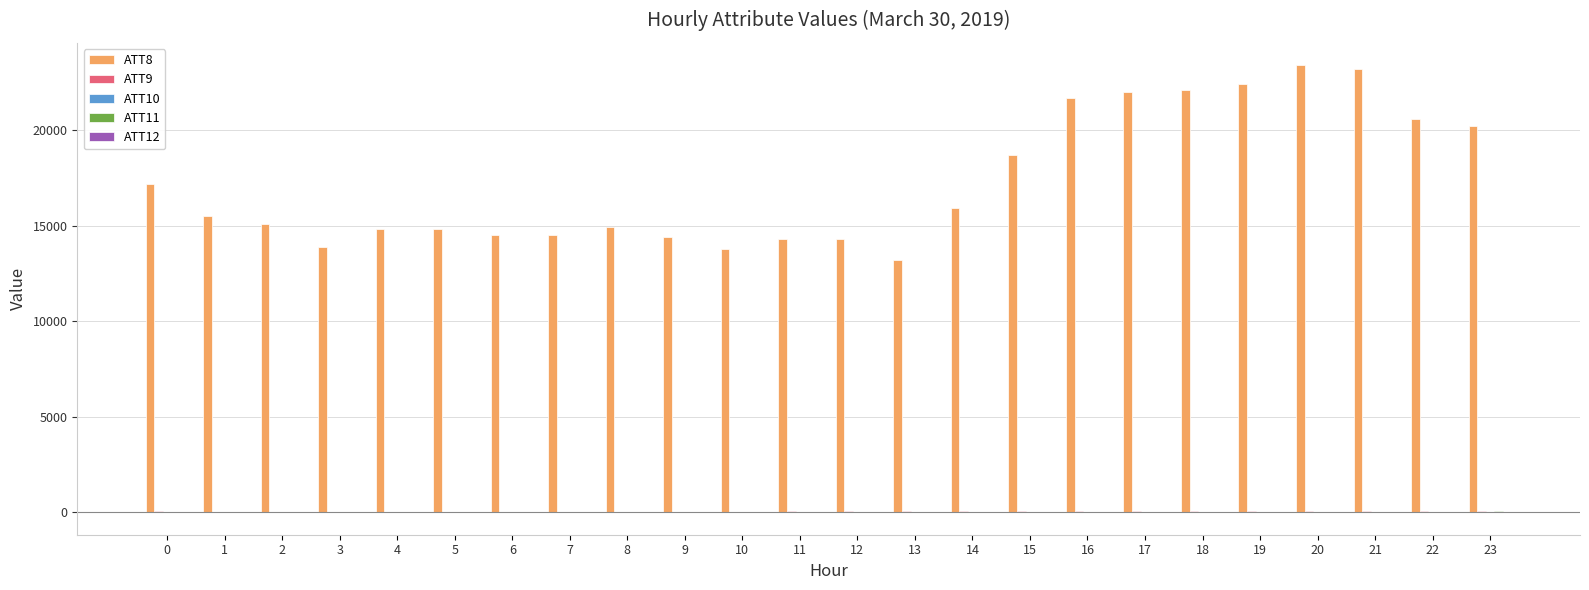

What is the greatest value displayed?

23400.0